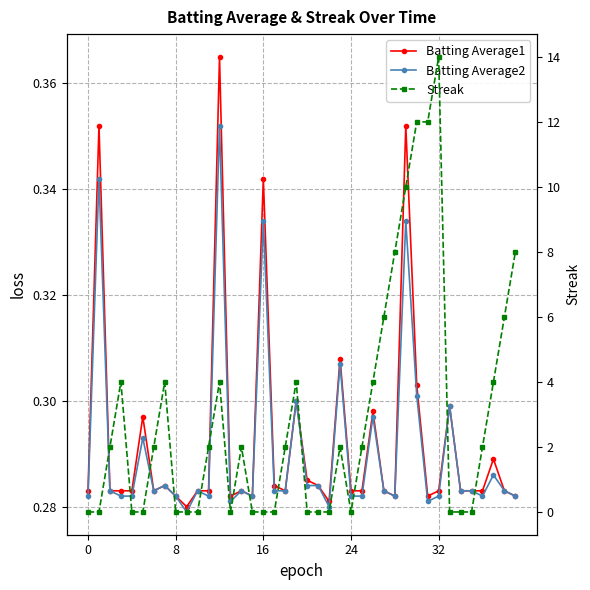

What is the difference between the highest and lowest values at 39?

7.7